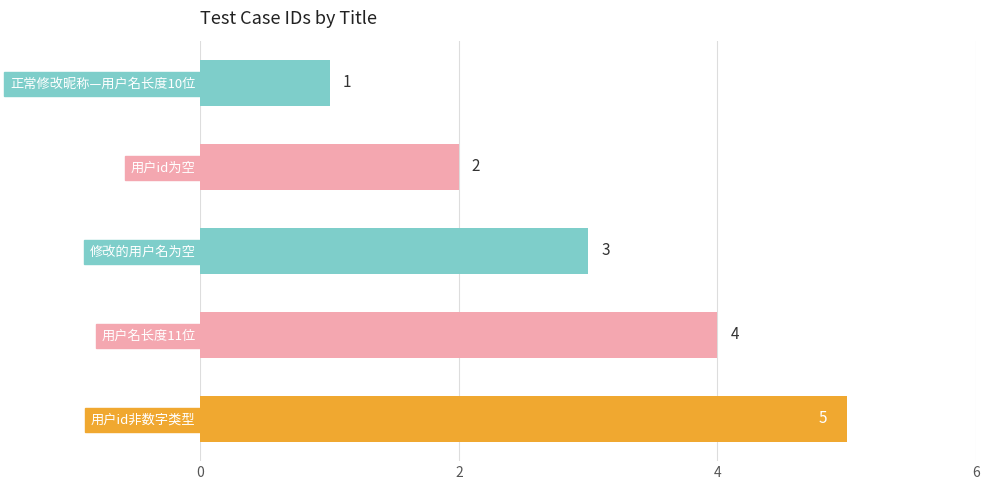

What position from the bottom is 正常修改昵称—用户名长度10位?

5